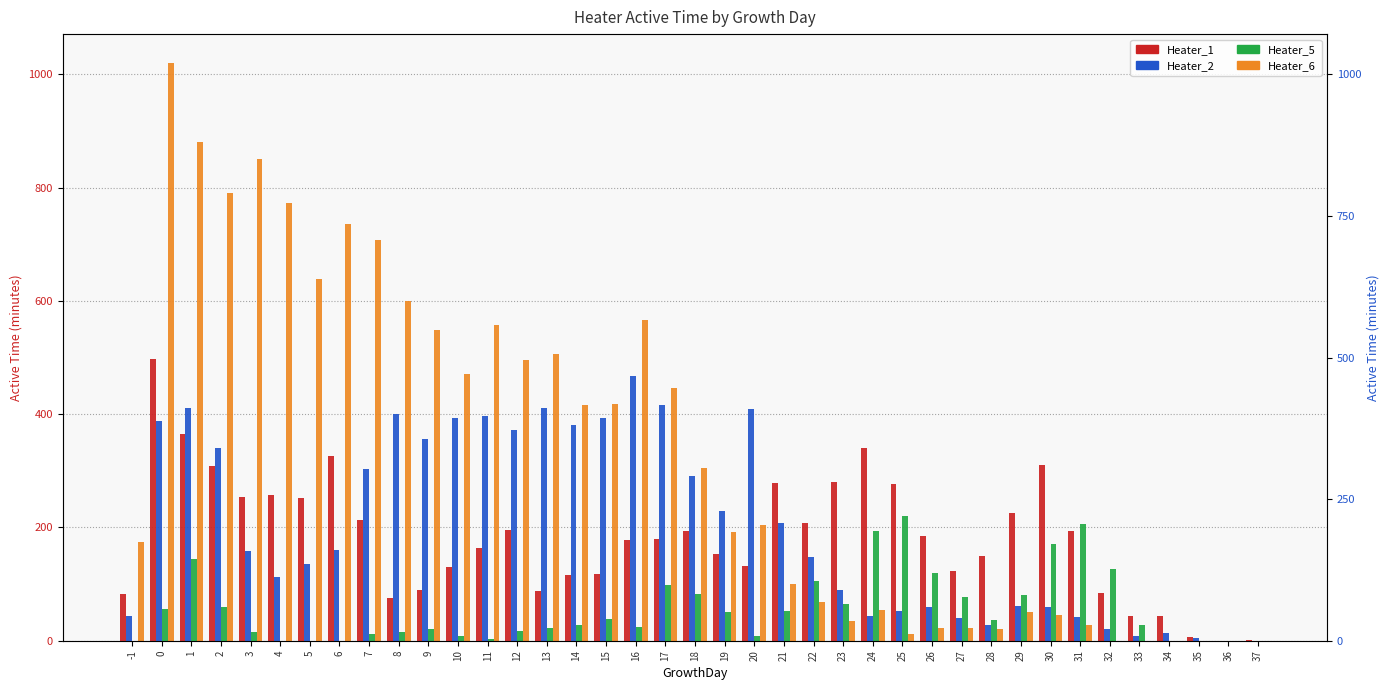

Count the number of categories in the chart.

39